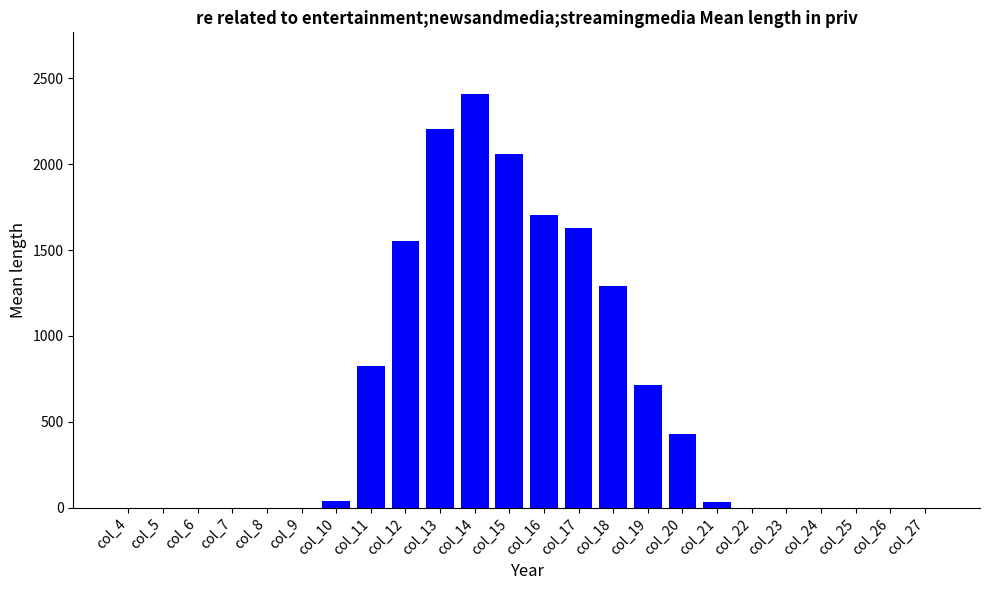

What is the change in value from col_17 to col_23?

-1628